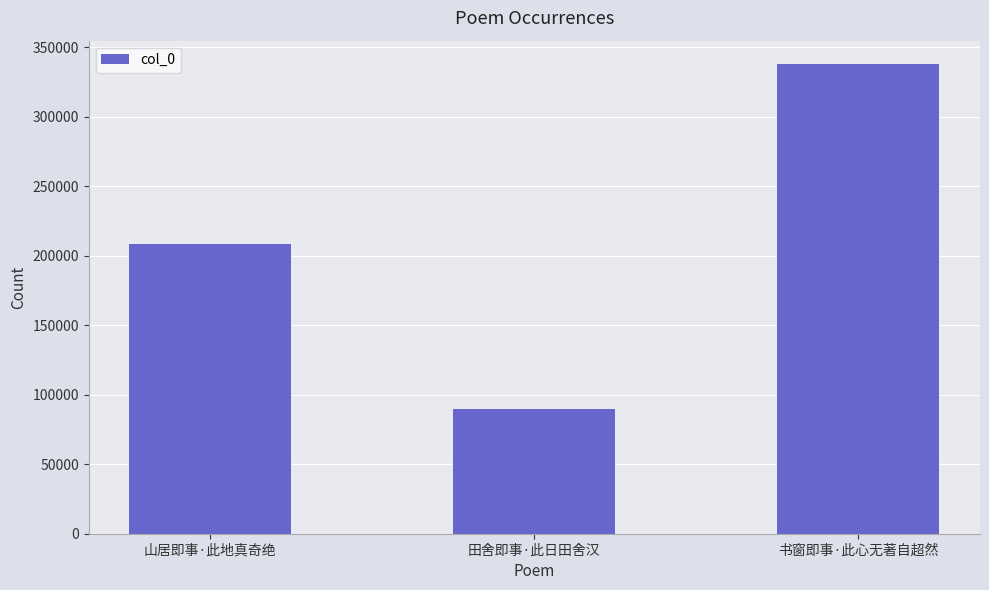

What is the label of the 1st bar from the right?

书窗即事·此心无著自超然